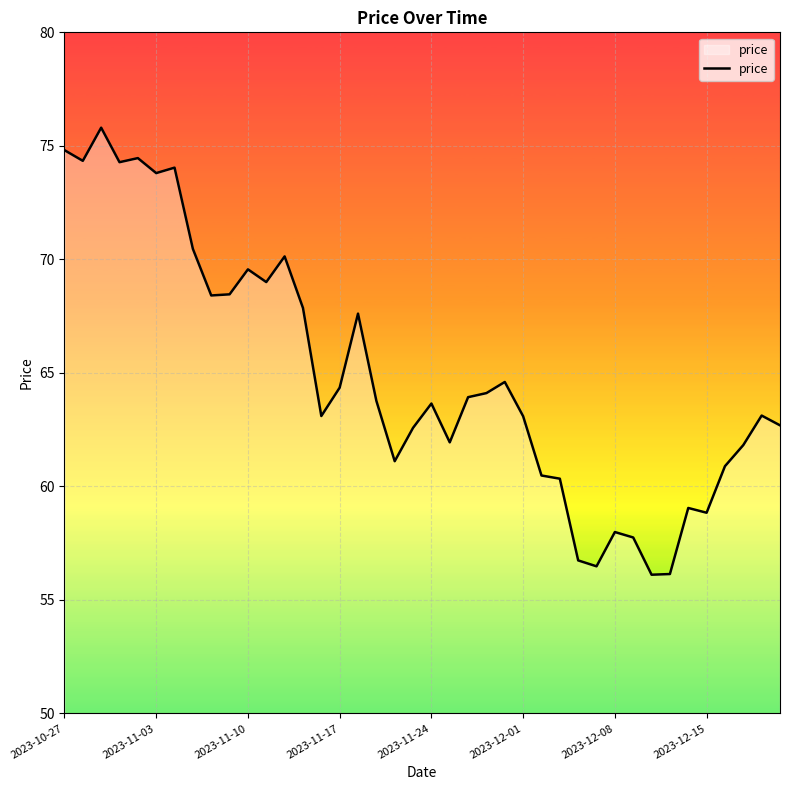

What is the greatest value displayed?

75.8